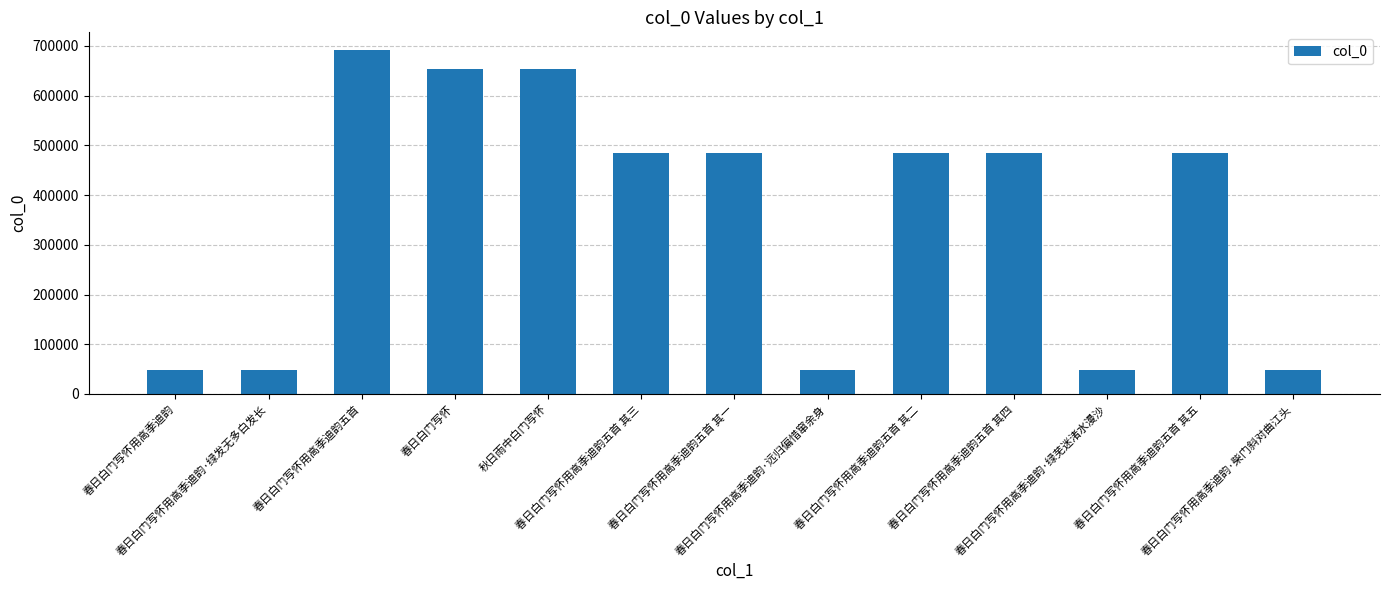

The chart shows a value of 22305 at 春日白门写怀用高季迪韵·柴门斜对曲江头. True or false?

False